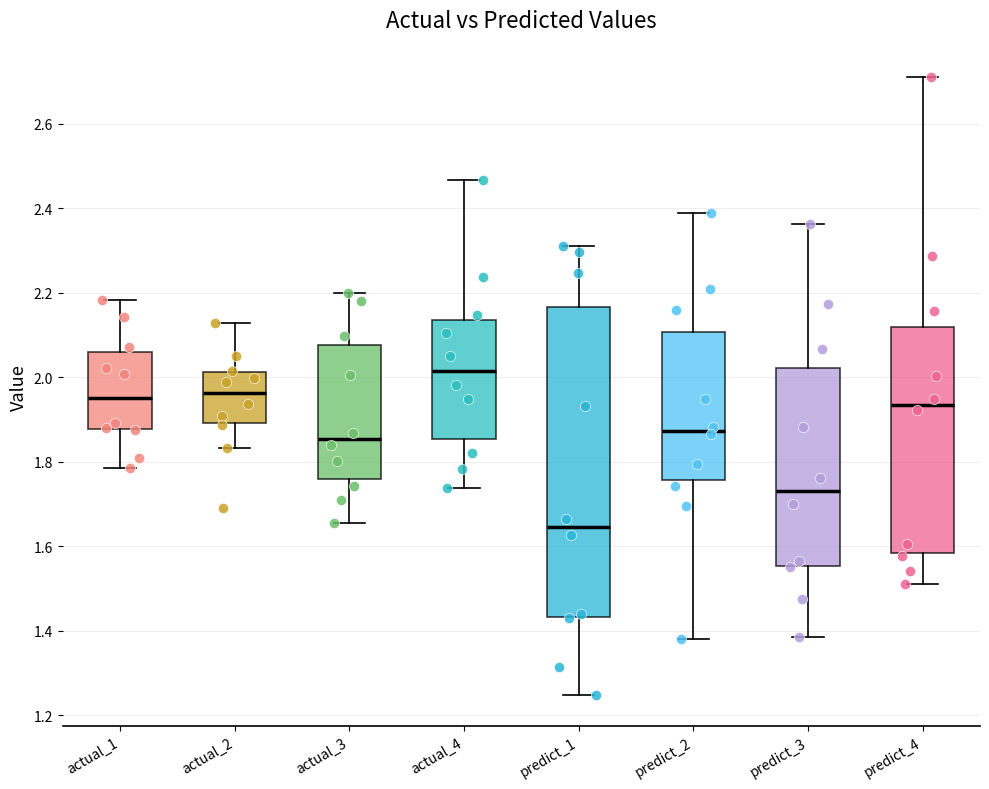

Reading left to right, read every box against the y-axis: the position of its median line, the range the box covers, and the ends of its whiskers. The values are not printed on the chart, so give them approximately, as read against the axis.

actual_1: median 1.96, box 1.88 to 2.06, whiskers 1.78 to 2.18
actual_2: median 1.96, box 1.90 to 2.02, whiskers 1.84 to 2.12
actual_3: median 1.86, box 1.76 to 2.08, whiskers 1.66 to 2.20
actual_4: median 2.02, box 1.86 to 2.14, whiskers 1.74 to 2.46
predict_1: median 1.64, box 1.44 to 2.16, whiskers 1.24 to 2.30
predict_2: median 1.88, box 1.76 to 2.10, whiskers 1.38 to 2.38
predict_3: median 1.74, box 1.56 to 2.02, whiskers 1.38 to 2.36
predict_4: median 1.94, box 1.58 to 2.12, whiskers 1.52 to 2.70